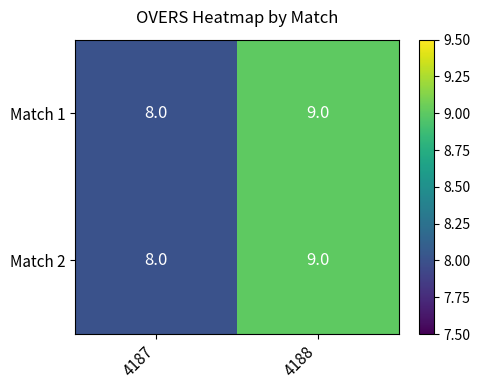

How many series are shown in this chart?

2